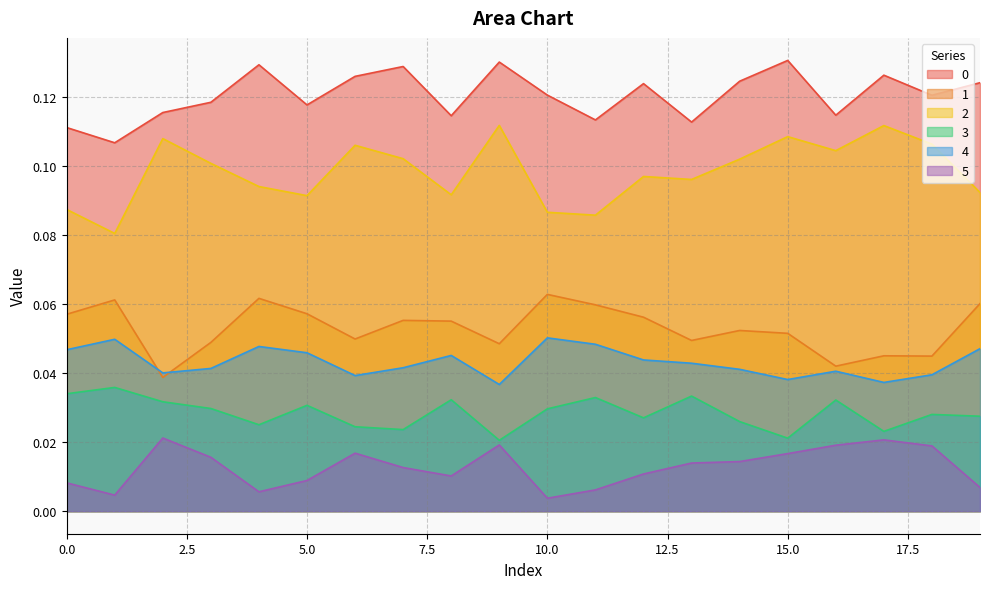

Rank the categories by 5 value from lowest to highest.

10, 1, 4, 11, 19, 0, 5, 8, 12, 7, 13, 14, 3, 15, 6, 18, 16, 9, 17, 2